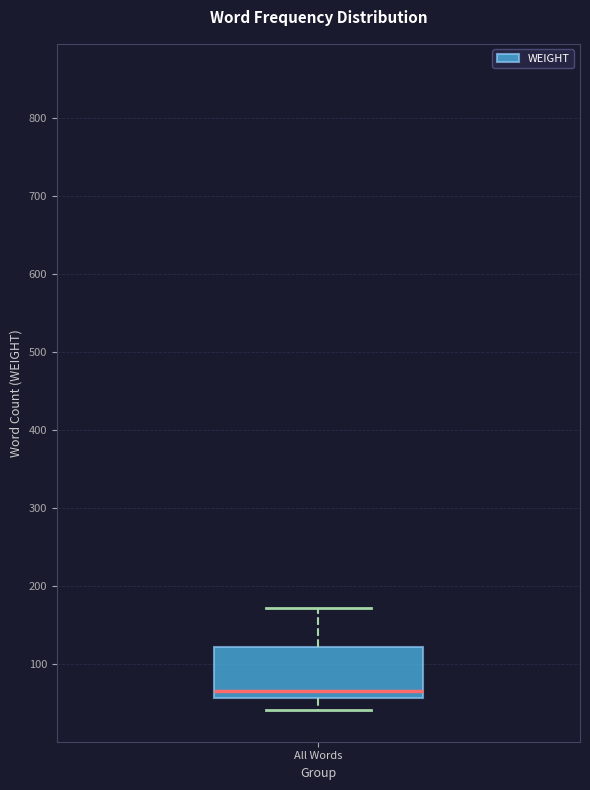

Read this box plot against the y-axis: the position of the median line, the range covered by the box, and the ends of both whiskers. The values are not printed on the chart, so give them approximately, as read against the axis.

median 70, box 60 to 120, whiskers 40 to 170